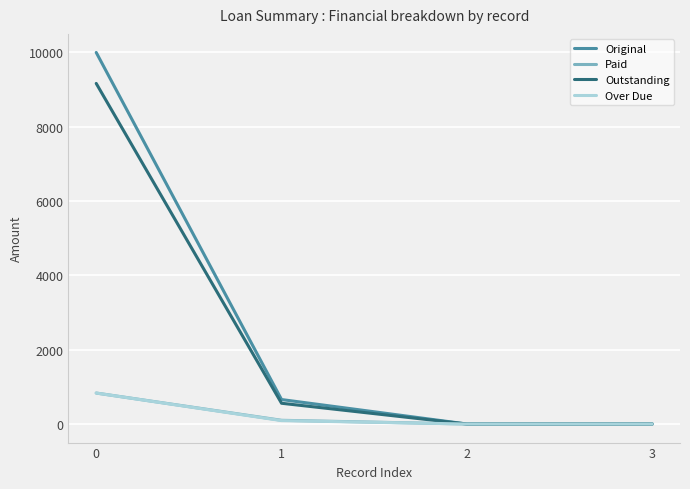

What is the difference between the maximum and minimum values in the Over Due series?

833.3